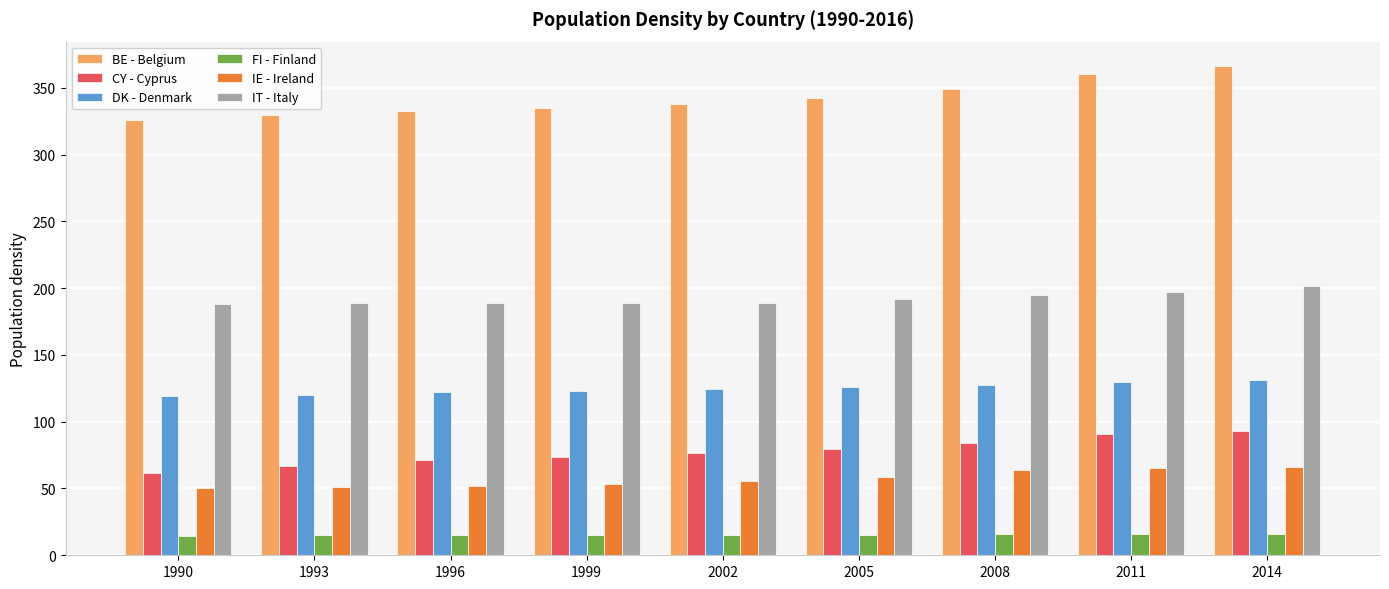

Which series has the largest range (max minus min)?

BE - Belgium